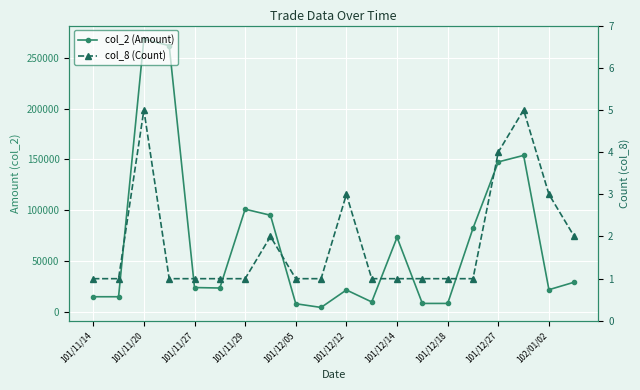

How many col_8 (Count) values are between 1 and 3?

17